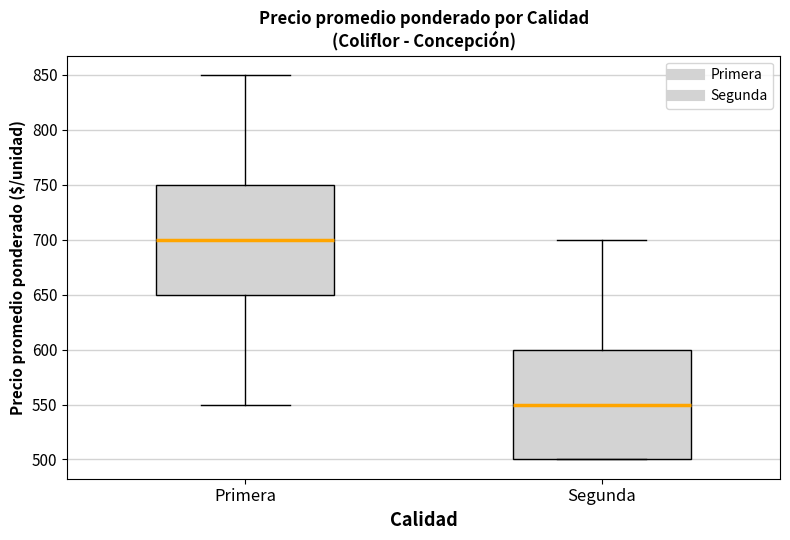

Reading left to right, transcribe this box plot: for each box, give where its median line is, the range the box spans, and where its two whiskers end, as read against the y-axis. The values are not printed on the chart, so give them approximately, as read against the axis.

Primera: median 700, box 650 to 750, whiskers 550 to 850
Segunda: median 550, box 500 to 600, whiskers 500 to 700